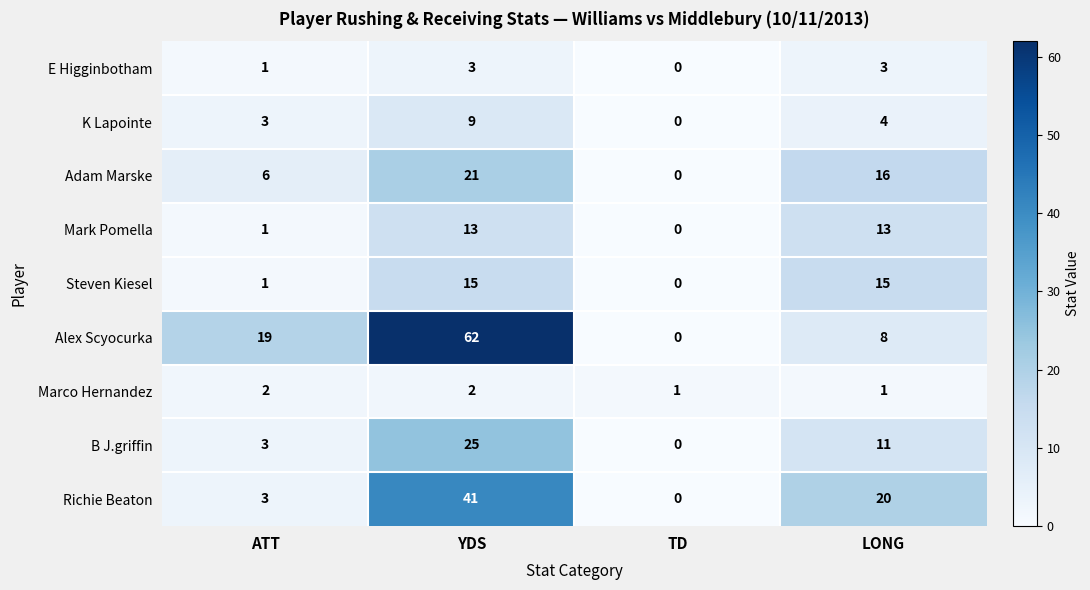

What is the difference between the maximum and minimum values in the Alex Scyocurka series?

62